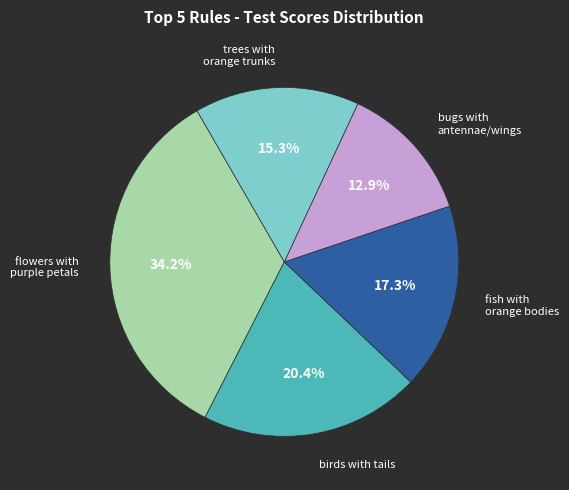

Is there any slice that represents more than half of the pie?

No